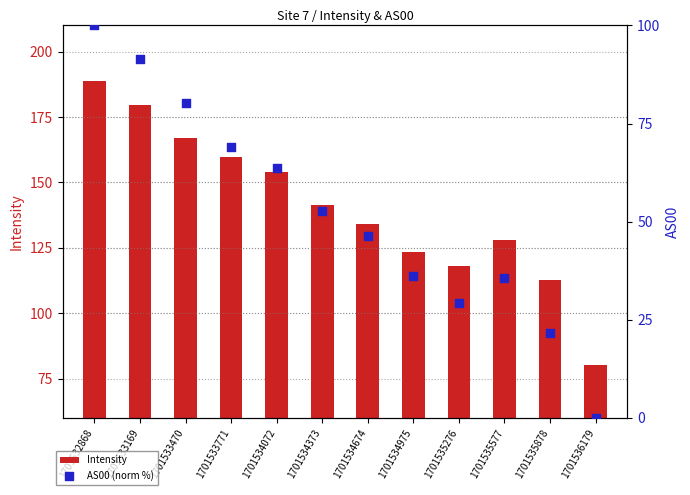

Which series contains the highest Y value?

Intensity